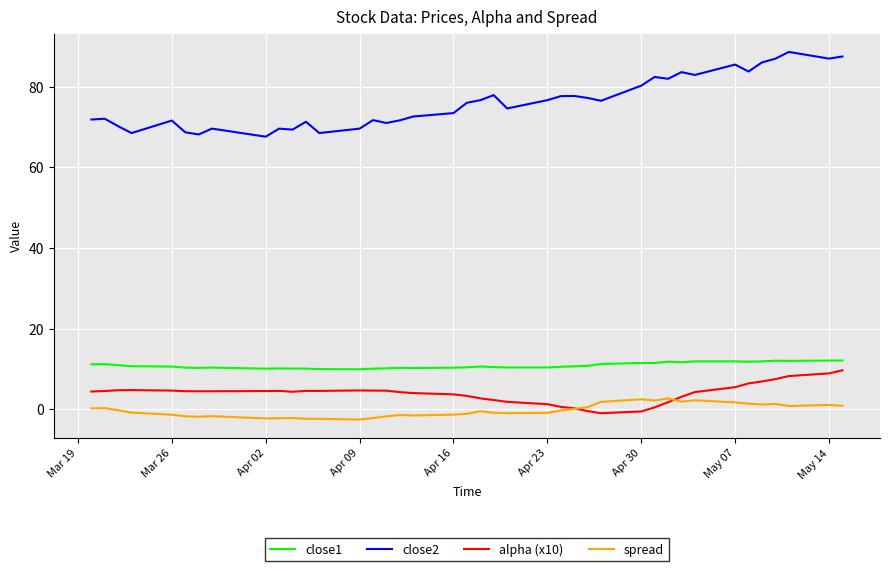

What is the maximum value shown in the chart?

88.6